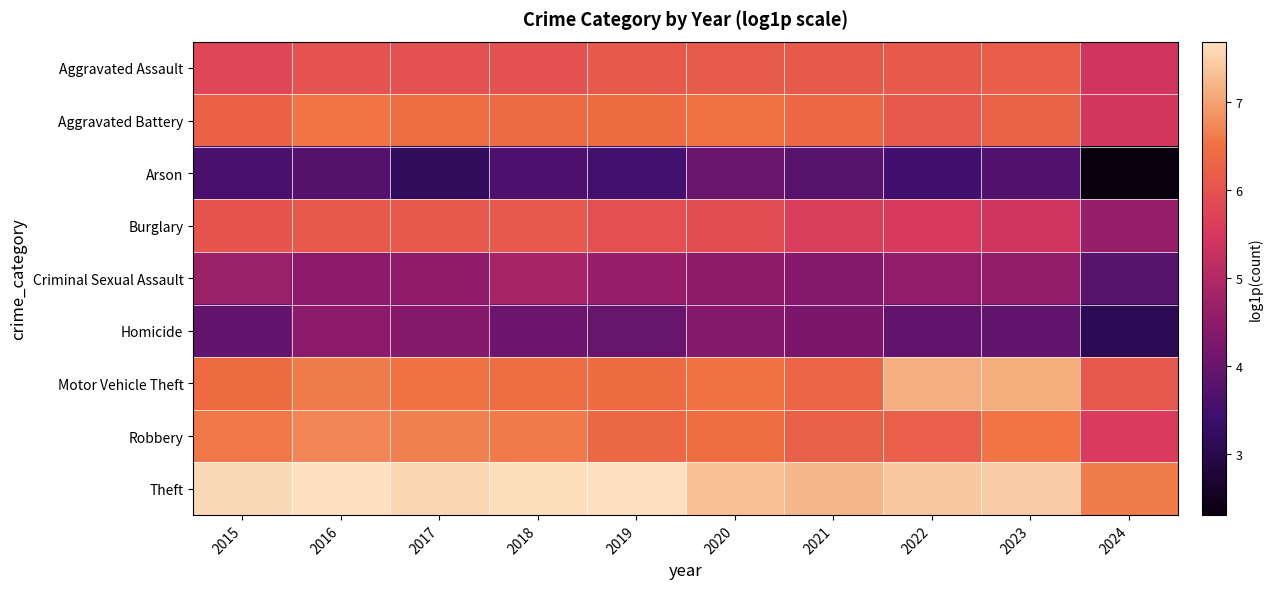

Reading left to right, what are all the values shown in this chart?

Aggravated Assault: 2015=5.8	2016=6.0	2017=6.0	2018=6.0	2019=6.1	2020=6.1	2021=6.1	2022=6.1	2023=6.2	2024=5.4
Aggravated Battery: 2015=6.2	2016=6.5	2017=6.4	2018=6.4	2019=6.4	2020=6.5	2021=6.4	2022=6.1	2023=6.3	2024=5.5
Arson: 2015=3.6	2016=3.7	2017=3.2	2018=3.6	2019=3.5	2020=4.0	2021=3.8	2022=3.5	2023=3.7	2024=2.3
Burglary: 2015=6.0	2016=6.1	2017=6.1	2018=6.1	2019=6.0	2020=5.9	2021=5.6	2022=5.5	2023=5.4	2024=4.6
Criminal Sexual Assault: 2015=4.7	2016=4.5	2017=4.5	2018=4.8	2019=4.6	2020=4.5	2021=4.4	2022=4.6	2023=4.6	2024=3.8
Homicide: 2015=3.9	2016=4.5	2017=4.4	2018=4.0	2019=4.0	2020=4.4	2021=4.2	2022=3.9	2023=3.9	2024=3.1
Motor Vehicle Theft: 2015=6.4	2016=6.6	2017=6.5	2018=6.4	2019=6.4	2020=6.5	2021=6.3	2022=7.1	2023=7.1	2024=6.1
Robbery: 2015=6.6	2016=6.7	2017=6.7	2018=6.6	2019=6.4	2020=6.5	2021=6.2	2022=6.2	2023=6.5	2024=5.5
Theft: 2015=7.6	2016=7.7	2017=7.6	2018=7.7	2019=7.7	2020=7.3	2021=7.2	2022=7.4	2023=7.5	2024=6.6